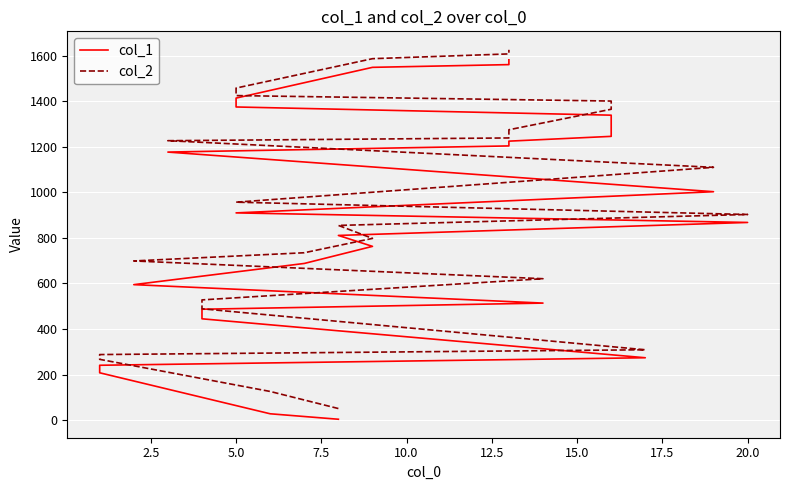

How many values in the col_1 series exceed 868?

12